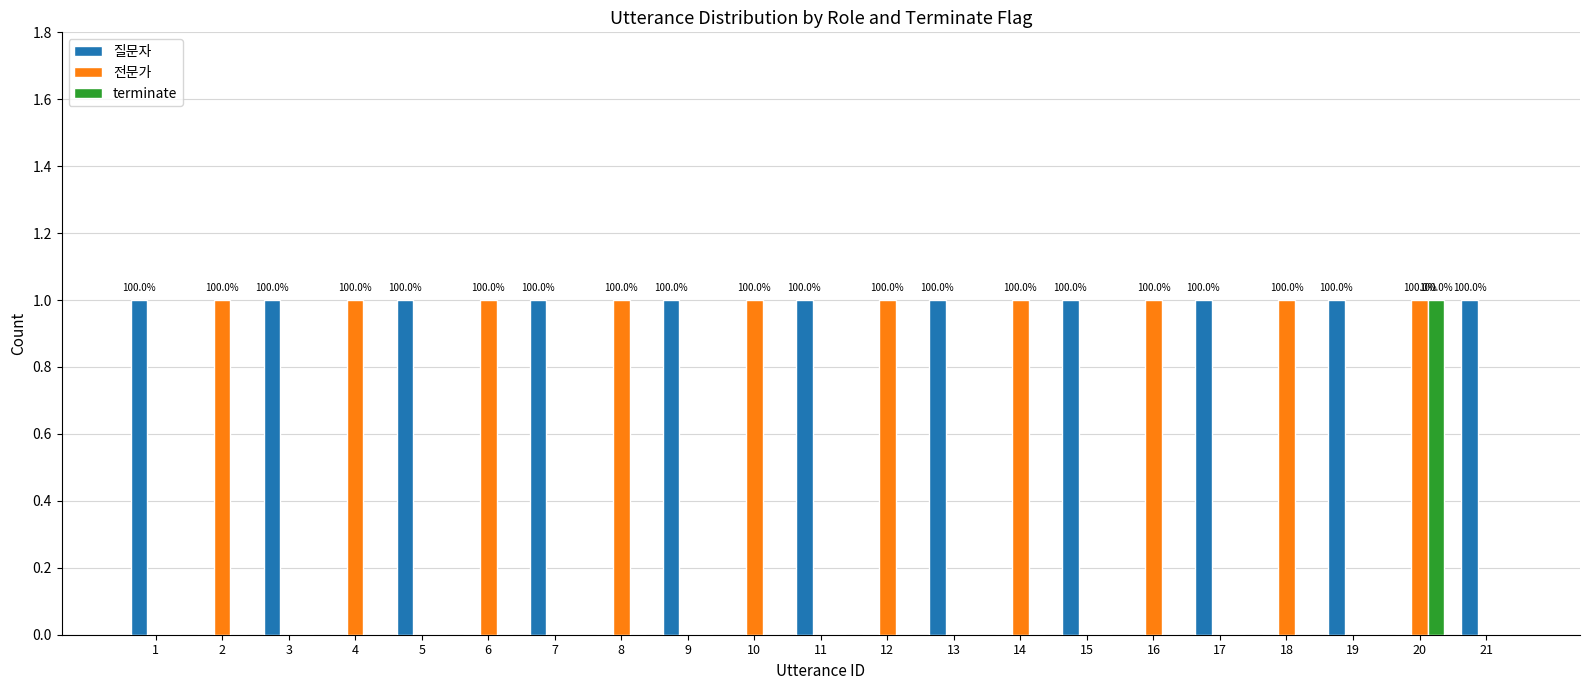

What is the sum of all 질문자 values?

11